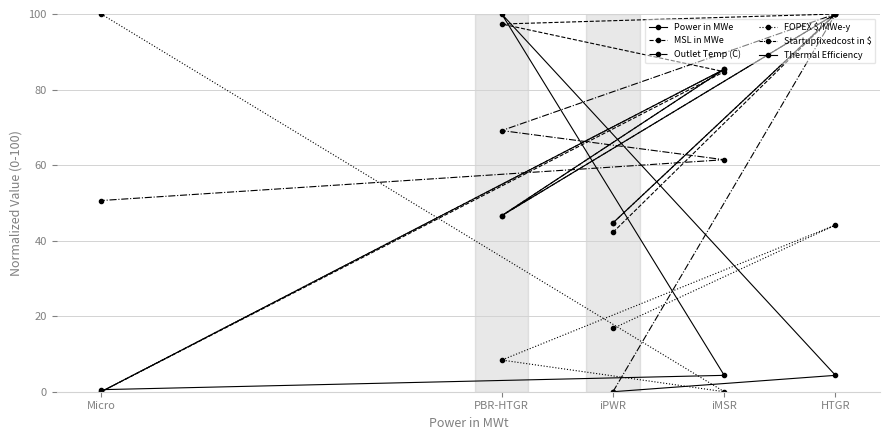

How many values in the Outlet Temp (C) series are below 61?

2